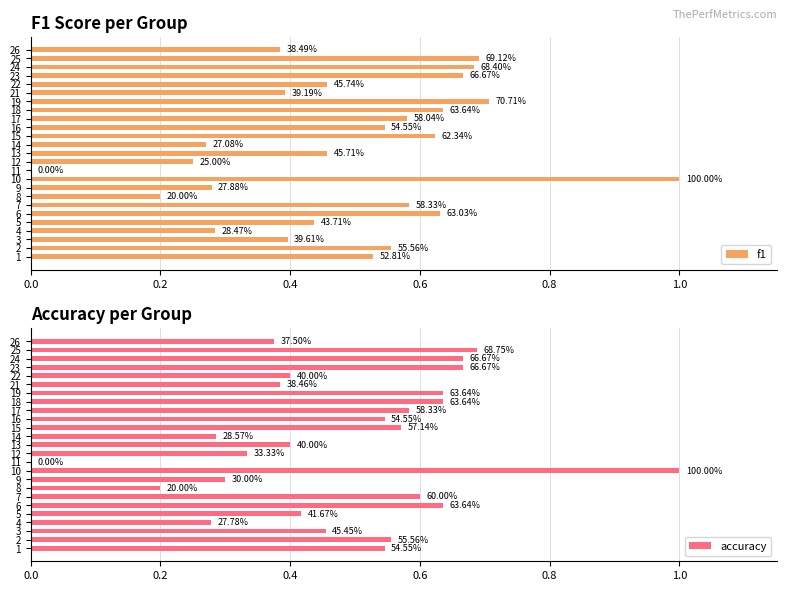

How many f1 values are between 0 and 1?

25